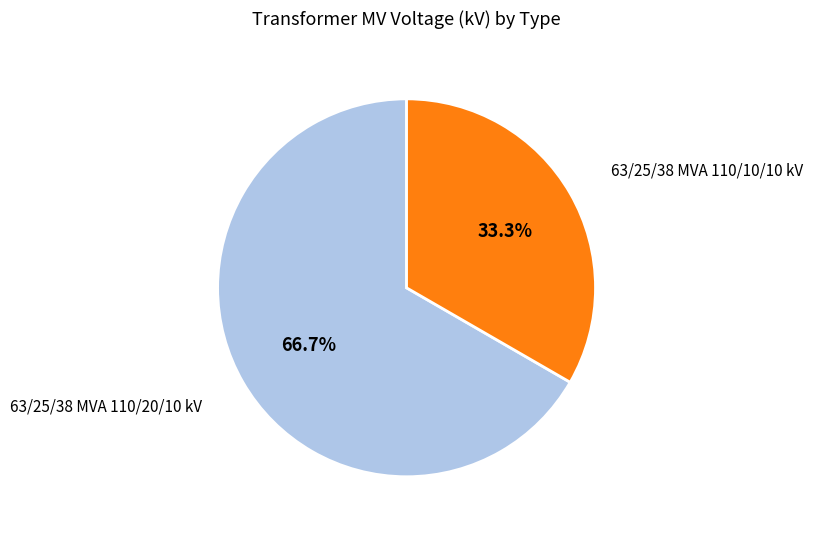

What percentage is the 63/25/38 MVA 110/20/10 kV slice, to the nearest percent?

67%